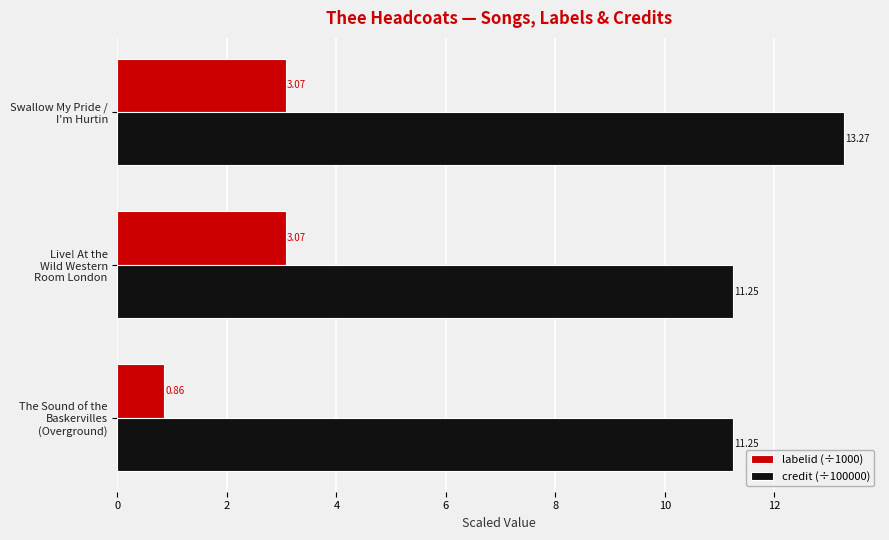

What is the difference between the maximum and minimum values in the credit (÷100000) series?

2.0